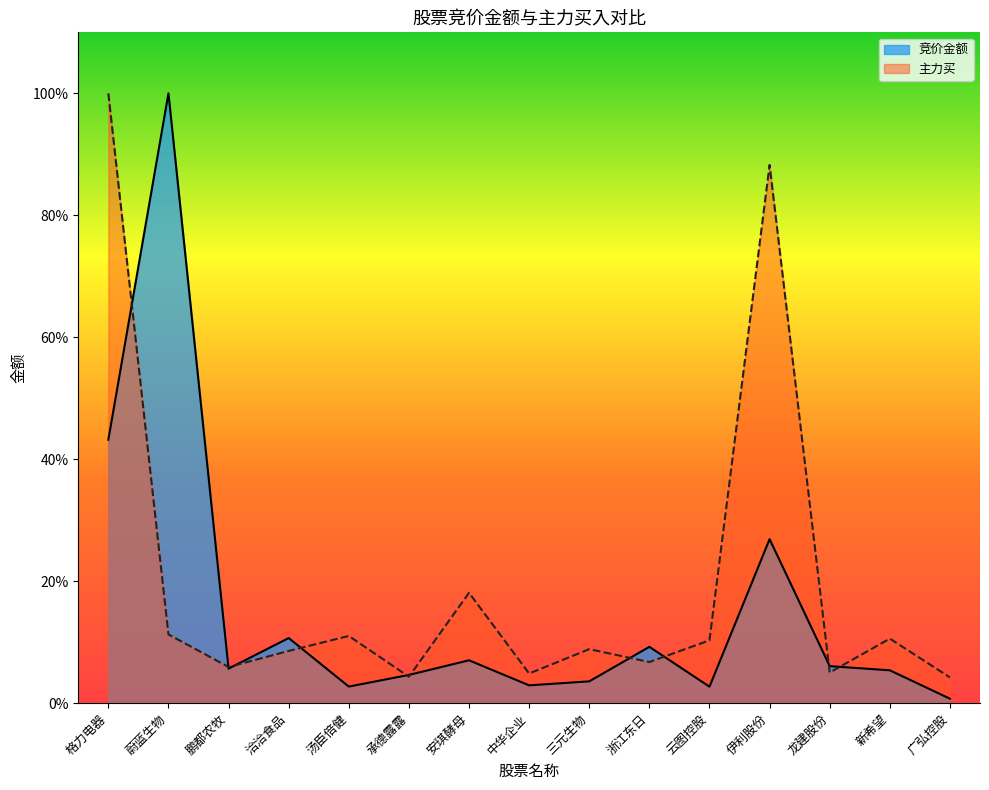

At which label does 主力买 reach its peak?

格力电器